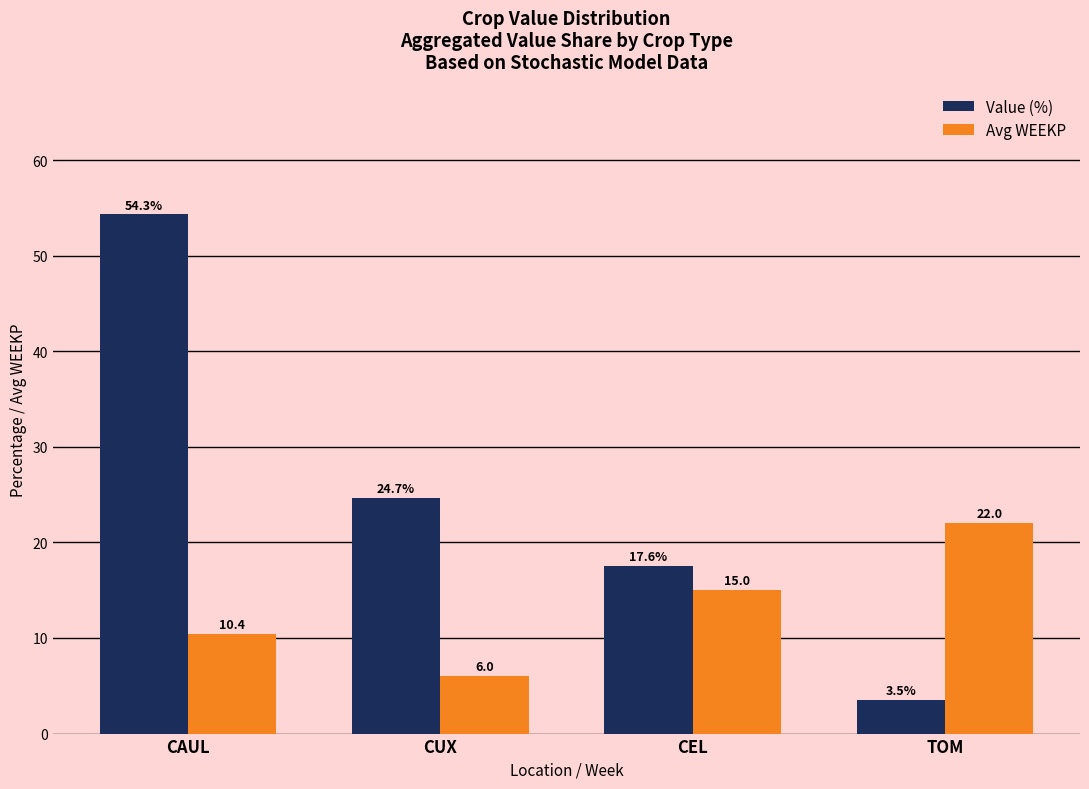

Count the number of categories in the chart.

4